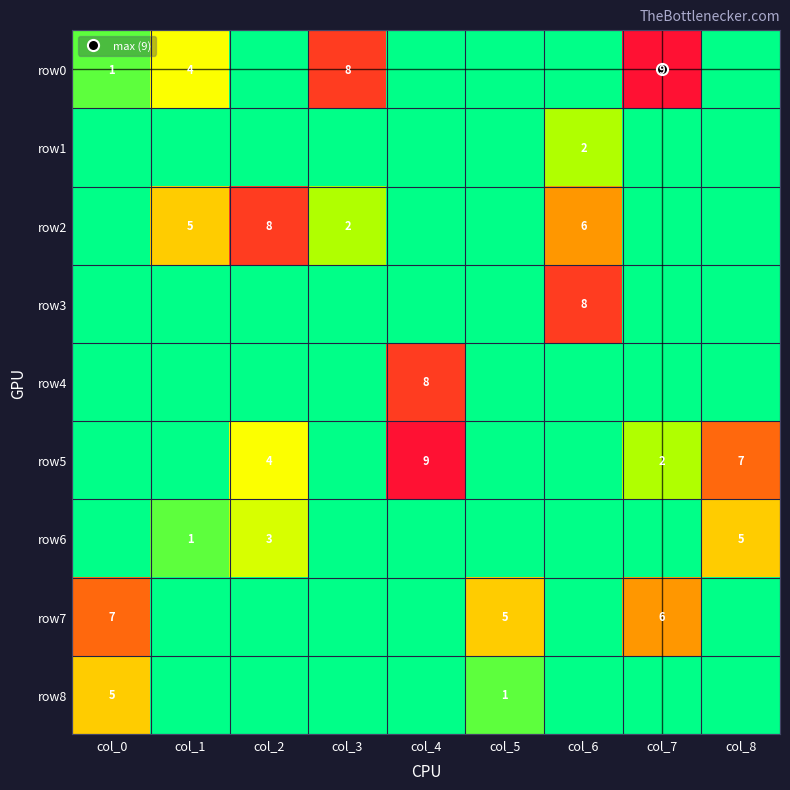

Rank the series by their maximum value, from highest to lowest.

row0, row5, row2, row3, row4, row7, row6, row8, row1